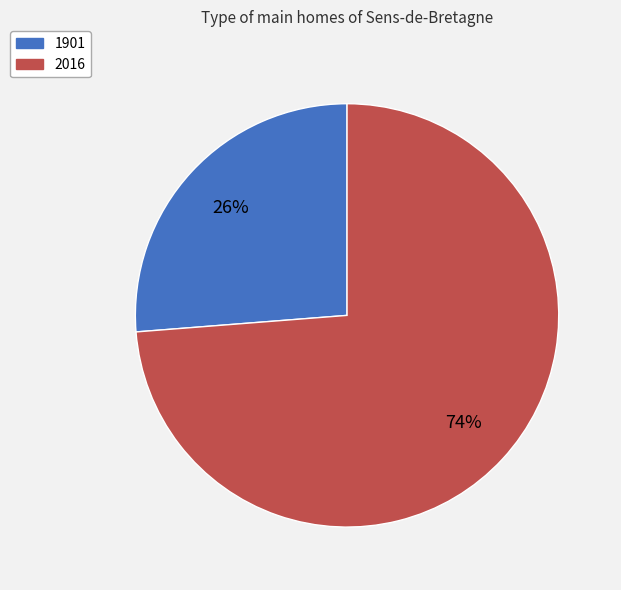

Is it true that 1901 is 34% of the pie?

False